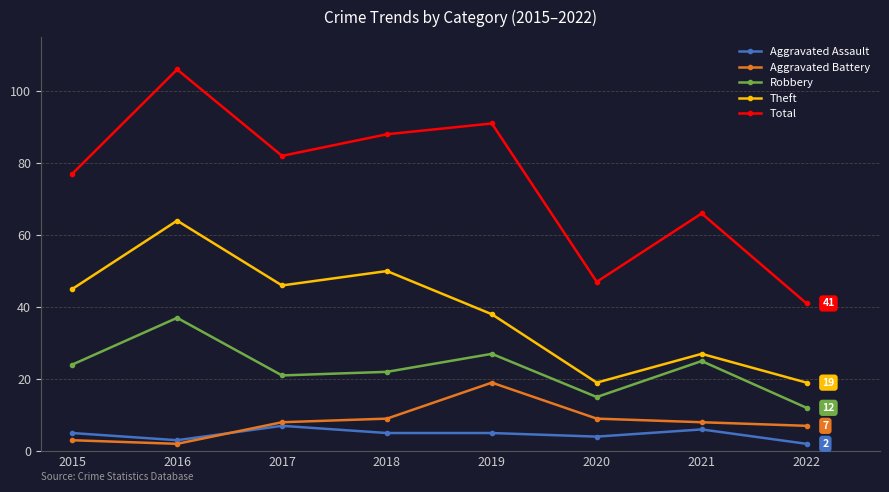

True or false: Total and Aggravated Battery intersect in this chart.

False